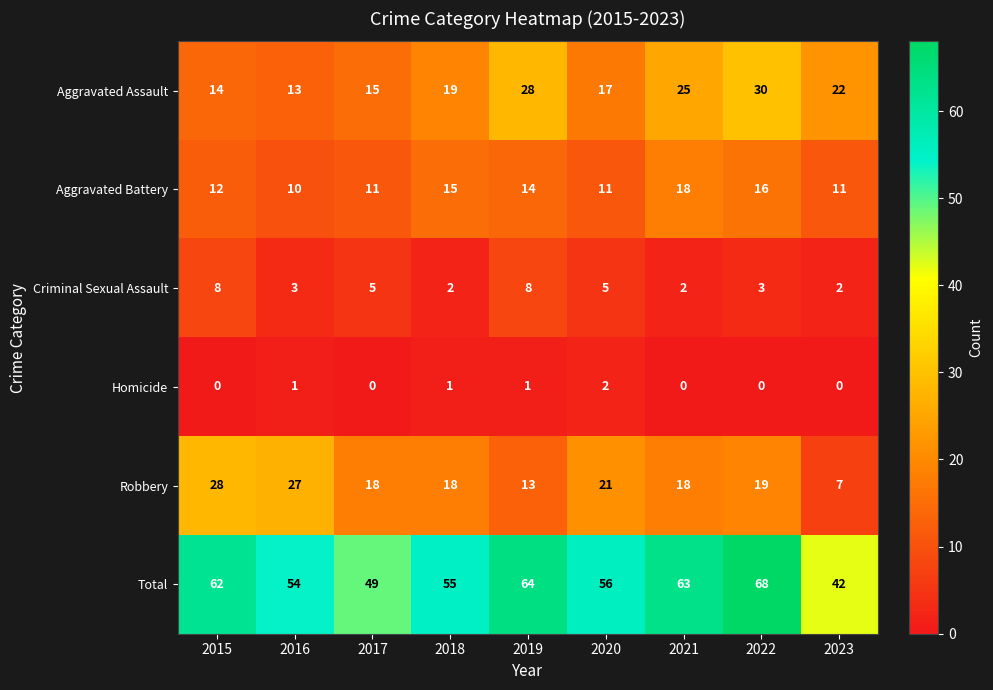

What is the difference between the maximum and second lowest values in the Criminal Sexual Assault series?

6